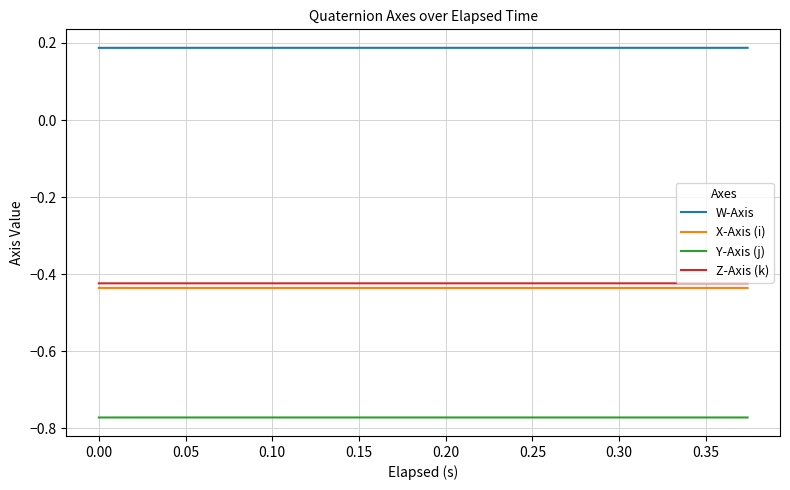

True or false: W-Axis and Y-Axis (j) intersect in this chart.

False